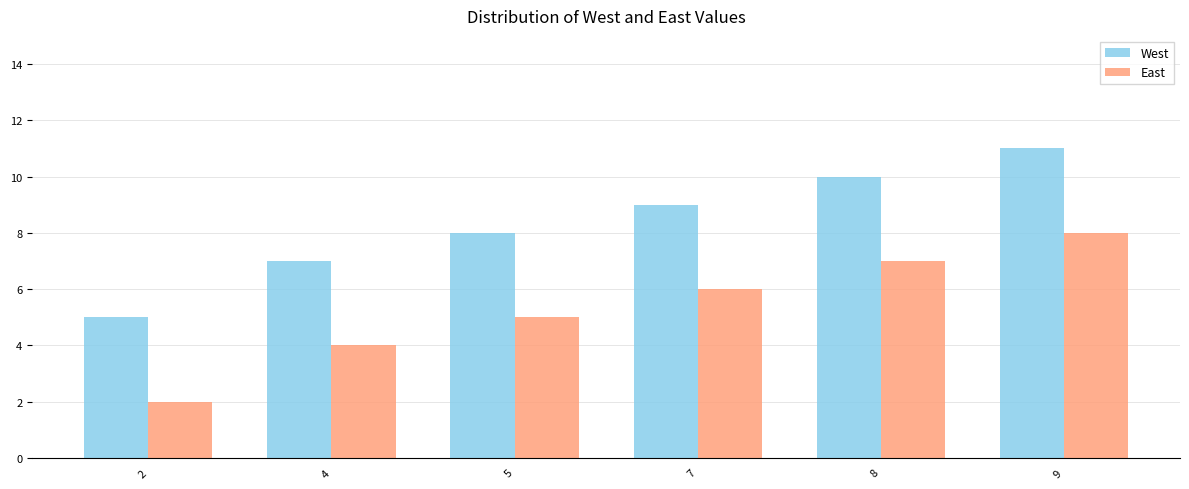

Count the number of data series in this chart.

2